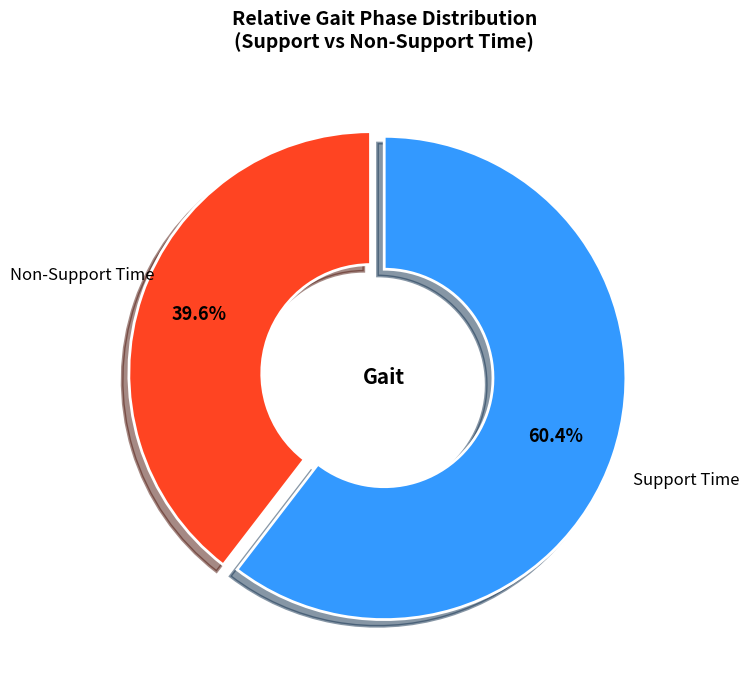

Which category has the biggest portion of the pie?

Support Time